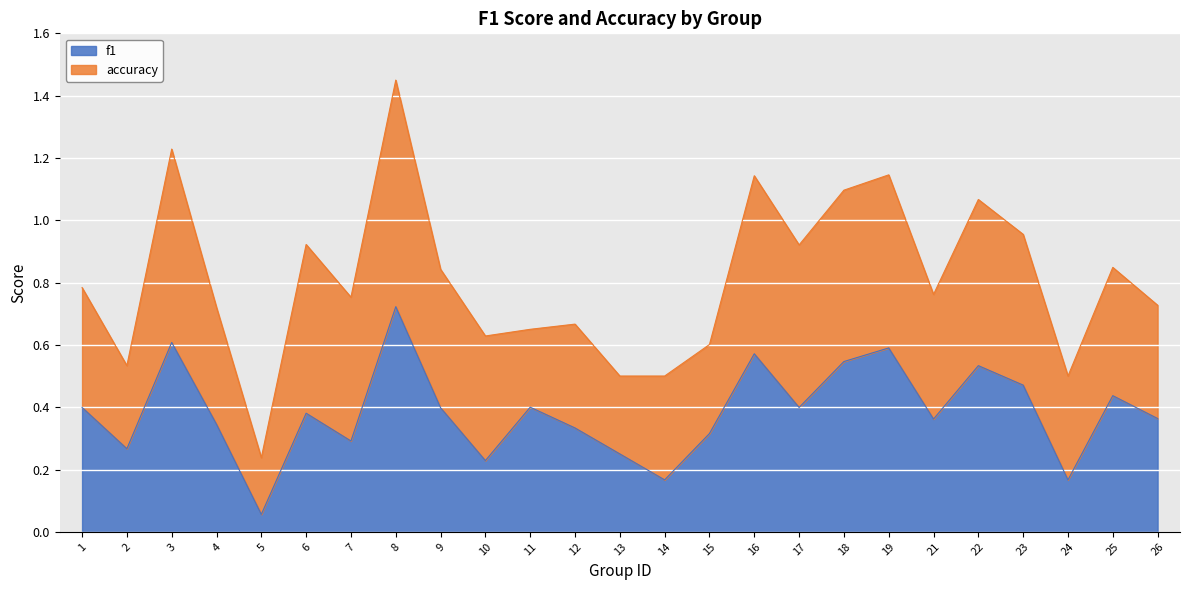

At which category is the sum across all series the highest?

8